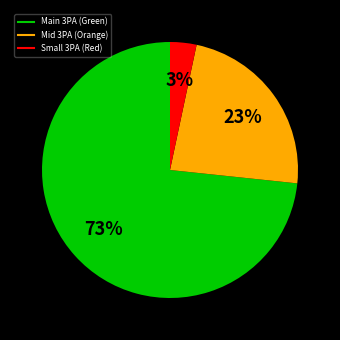

To the nearest percent, what is the average slice percentage?

33%